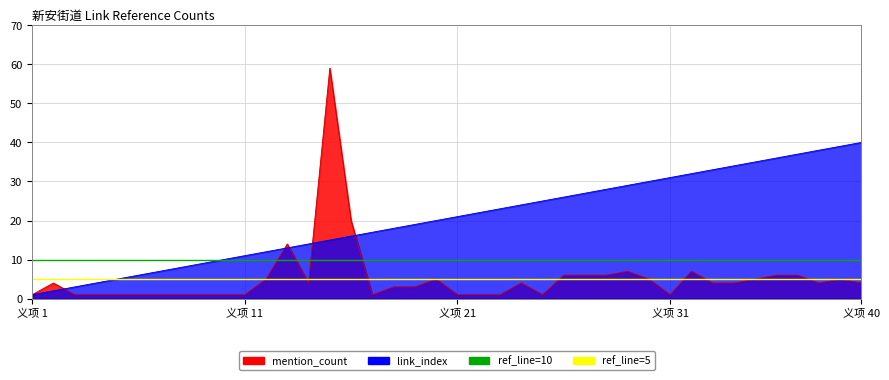

After their last crossing, which series has the higher values: link_index or mention_count?

link_index